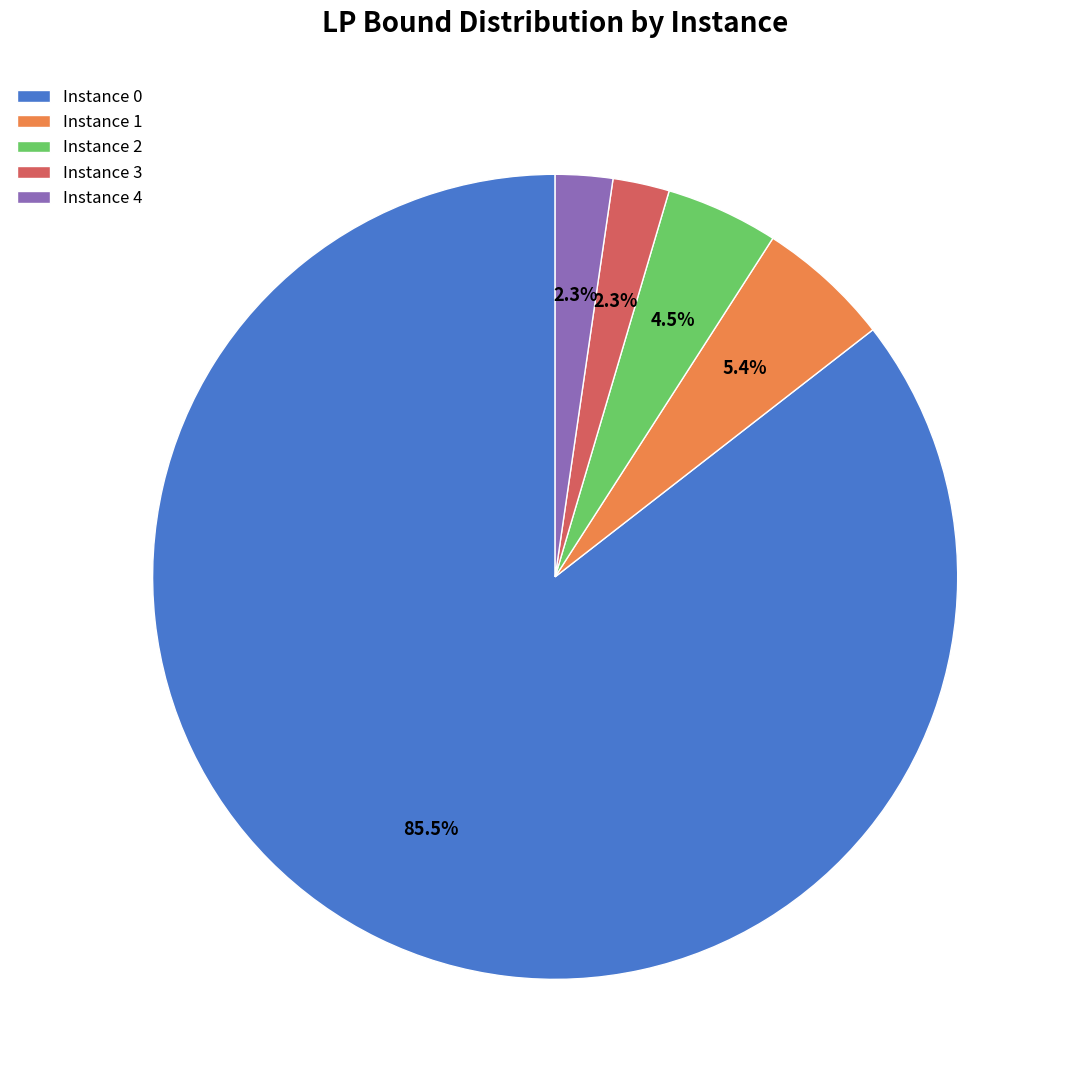

Does Instance 2 represent more than half of the total?

No